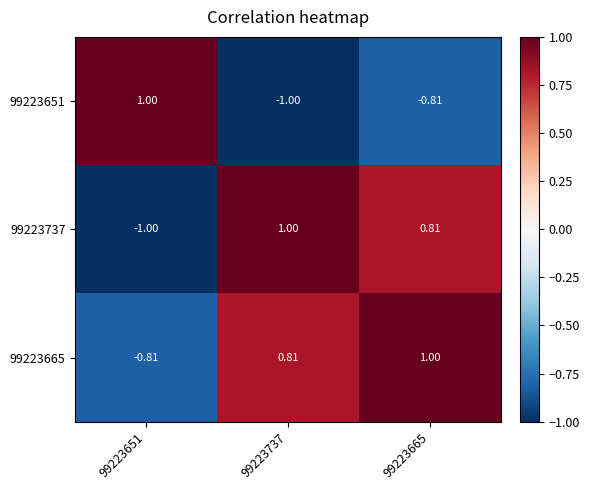

Is the value of 99223665 at 99223651 greater than the value of 99223737 at 99223651?

Yes